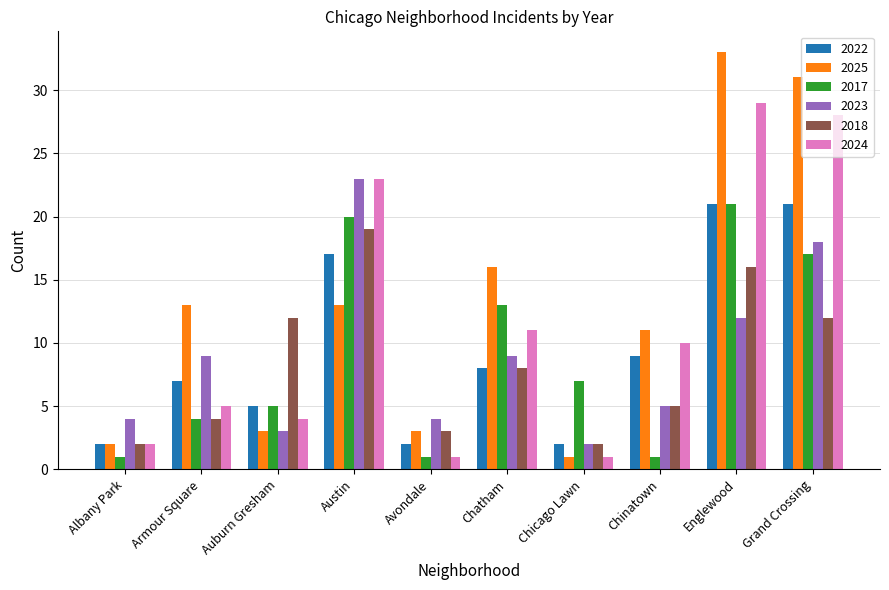

What is the highest value of the 2018 series?

19